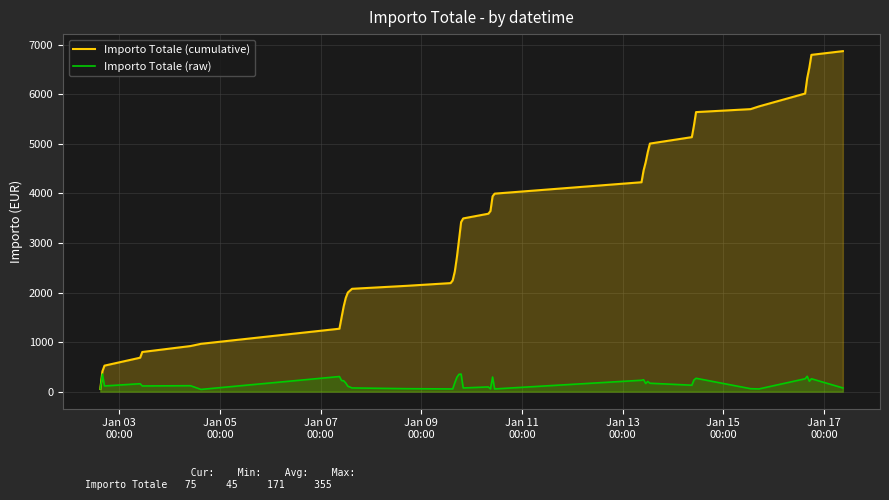

Does the chart display data point markers on the line(s)?

No